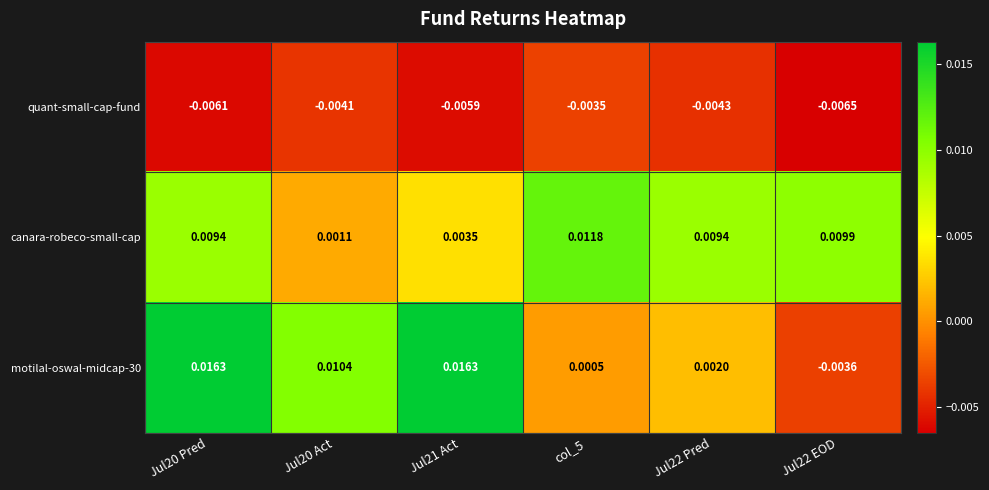

Which series has the largest total across all categories?

canara-robeco-small-cap